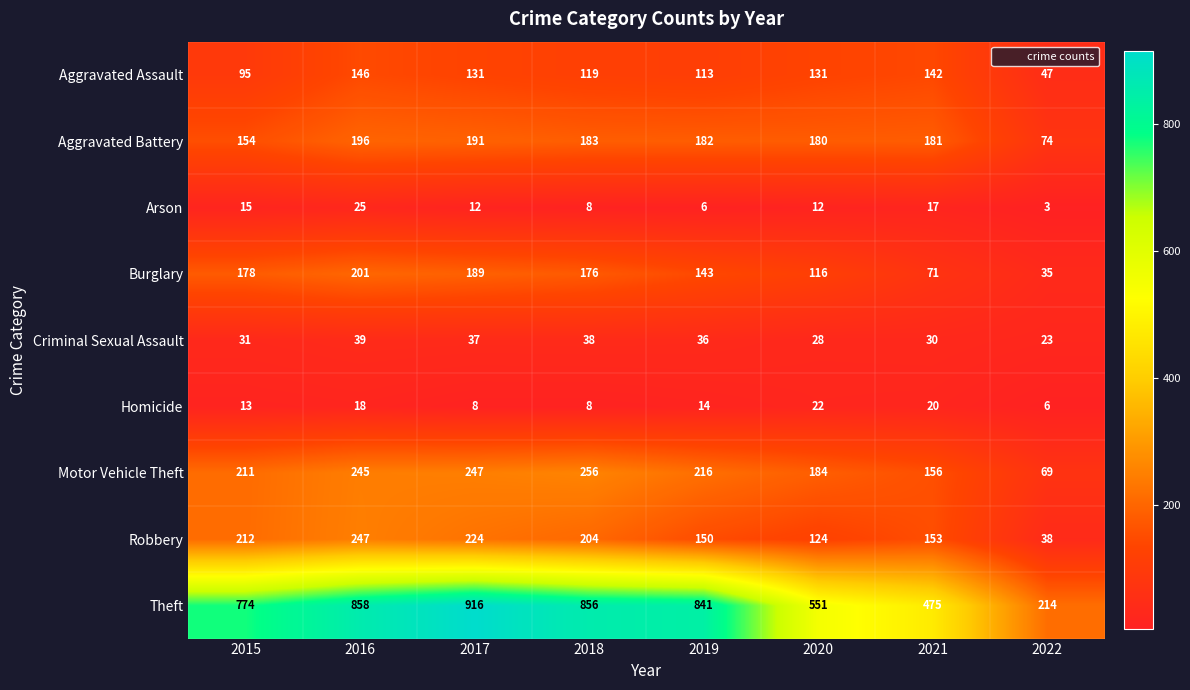

What is the sum of all Burglary values?

1109